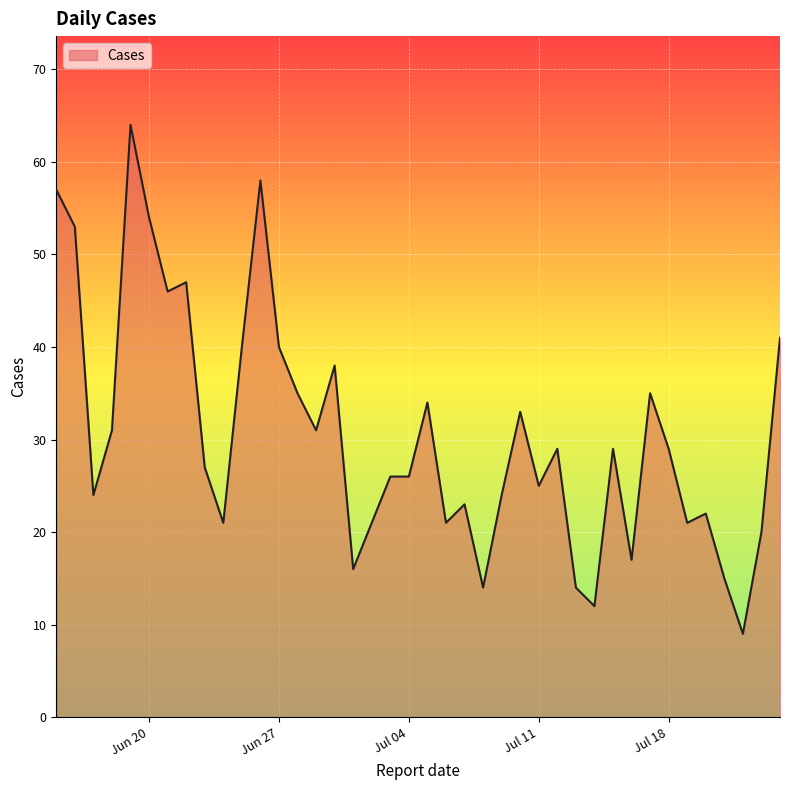

What is the difference between the maximum and second lowest values?

52